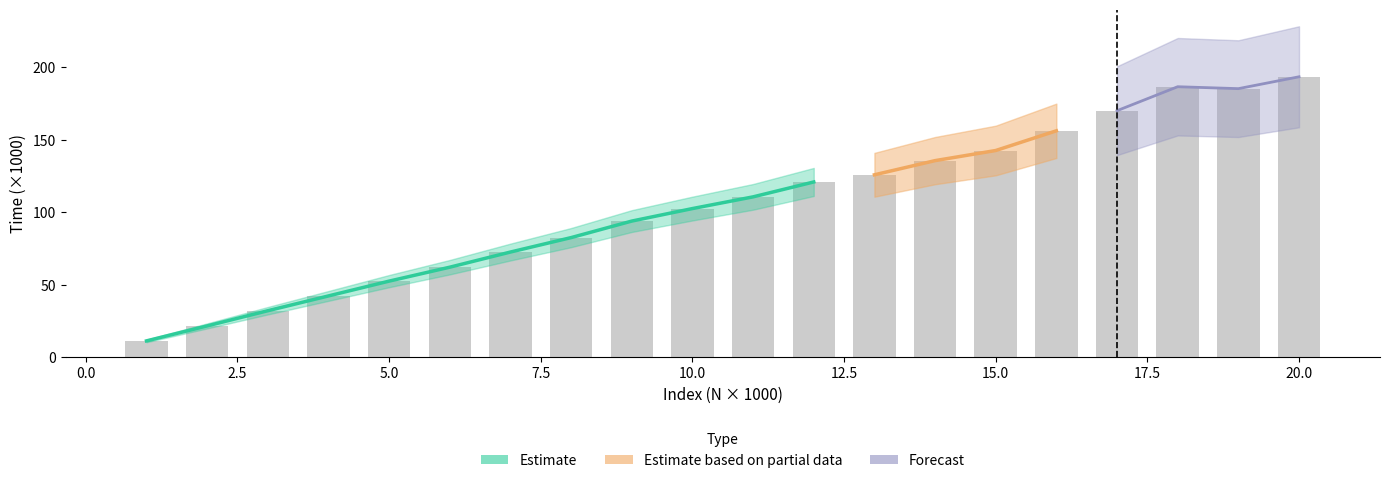

What is the change in value from 2 to 8?

+60.9